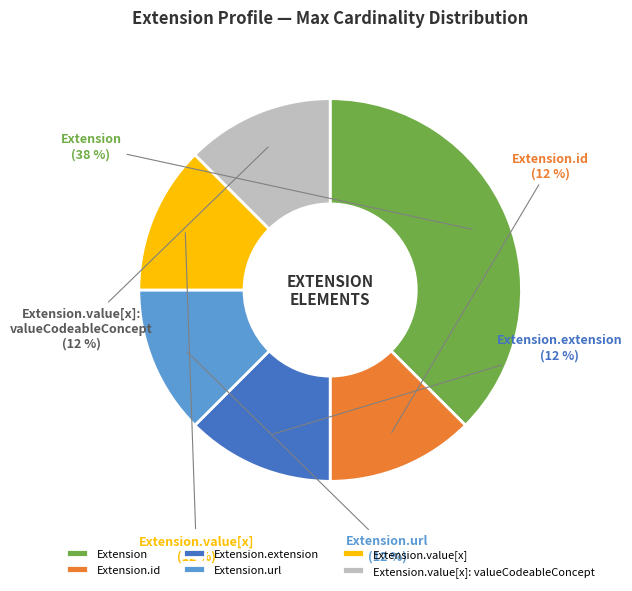

The Extension.url slice represents 12% of the pie. True or false?

True